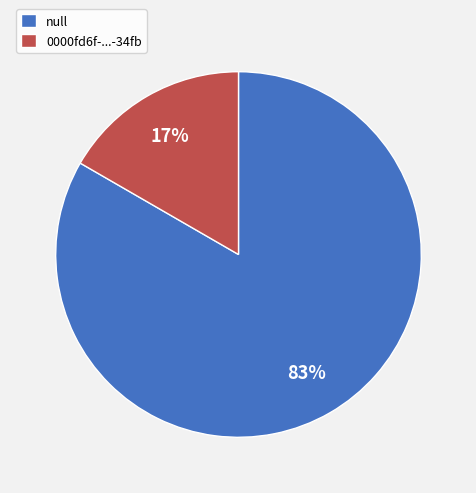

What is the majority slice?

null